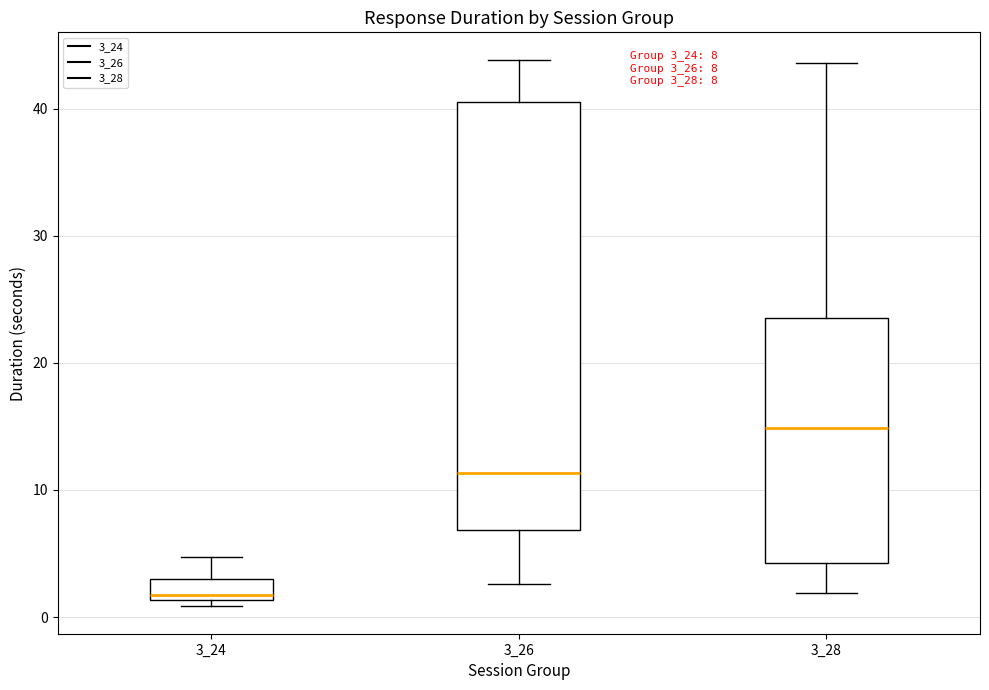

Comparing the boxes themselves (not the whiskers), which one is the tallest?

3_26